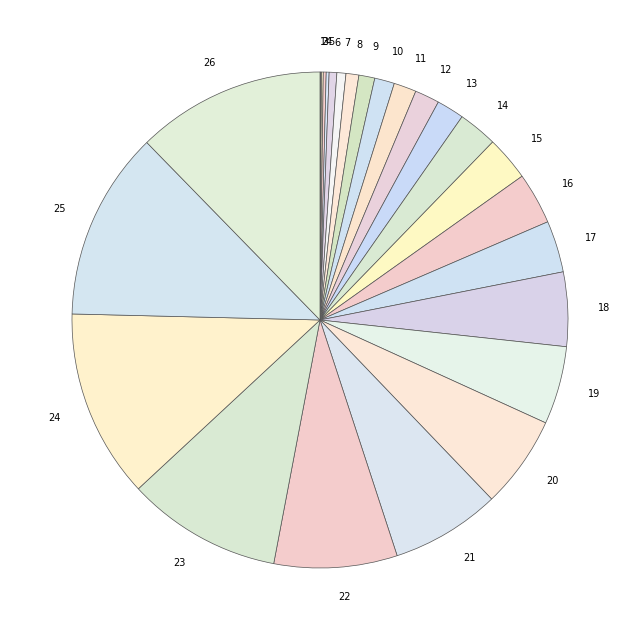

Is there a majority slice in this chart?

No